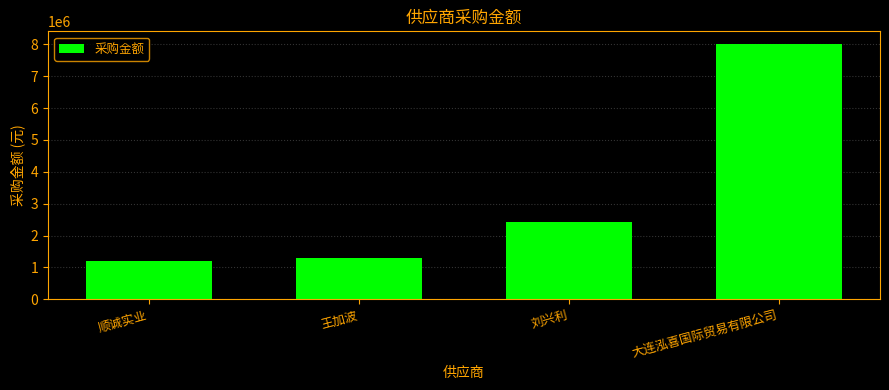

What is the difference between the values at 王加波 and 顺诚实业?

98481.5